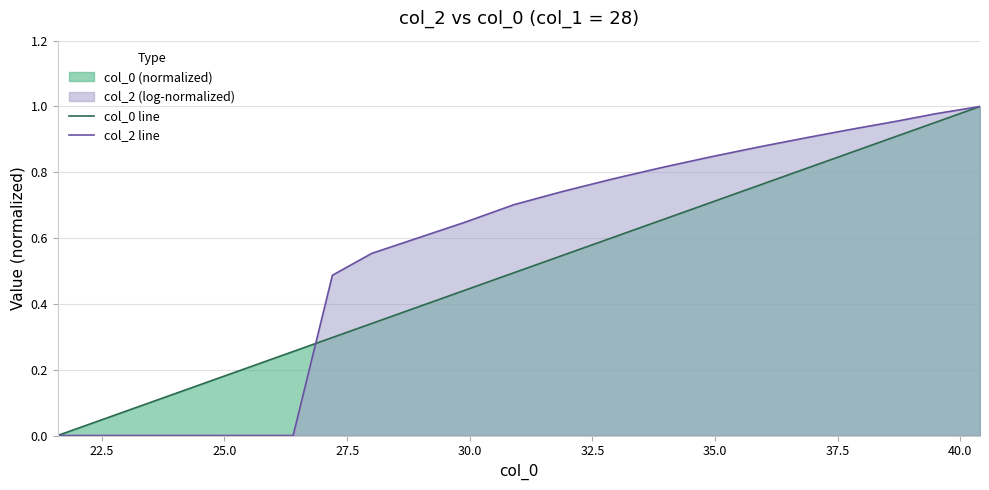

Reading left to right, list all the values displayed in this chart.

col_0 line: 0.0	0.0	0.1	0.1	0.2	0.3	0.3	0.3	0.4	0.5	0.5	0.6	0.7	0.7	0.8	0.8	0.9	0.9	1.0	1.0
col_2 line: 0.0	0.0	0.0	0.0	0.0	0.0	0.5	0.6	0.6	0.7	0.7	0.8	0.8	0.8	0.9	0.9	0.9	1.0	1.0	1.0